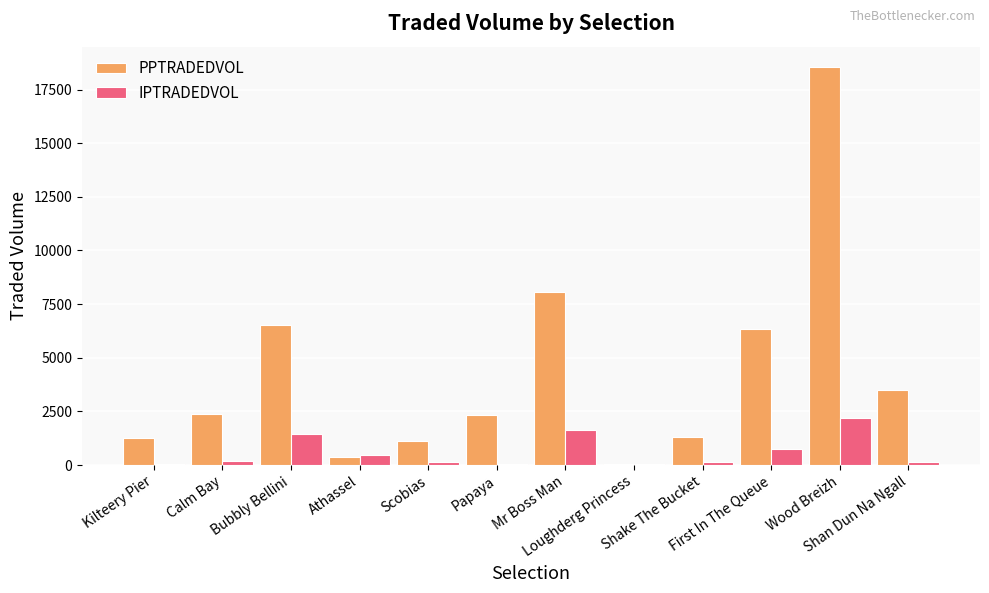

At which label does IPTRADEDVOL reach its peak?

Wood Breizh